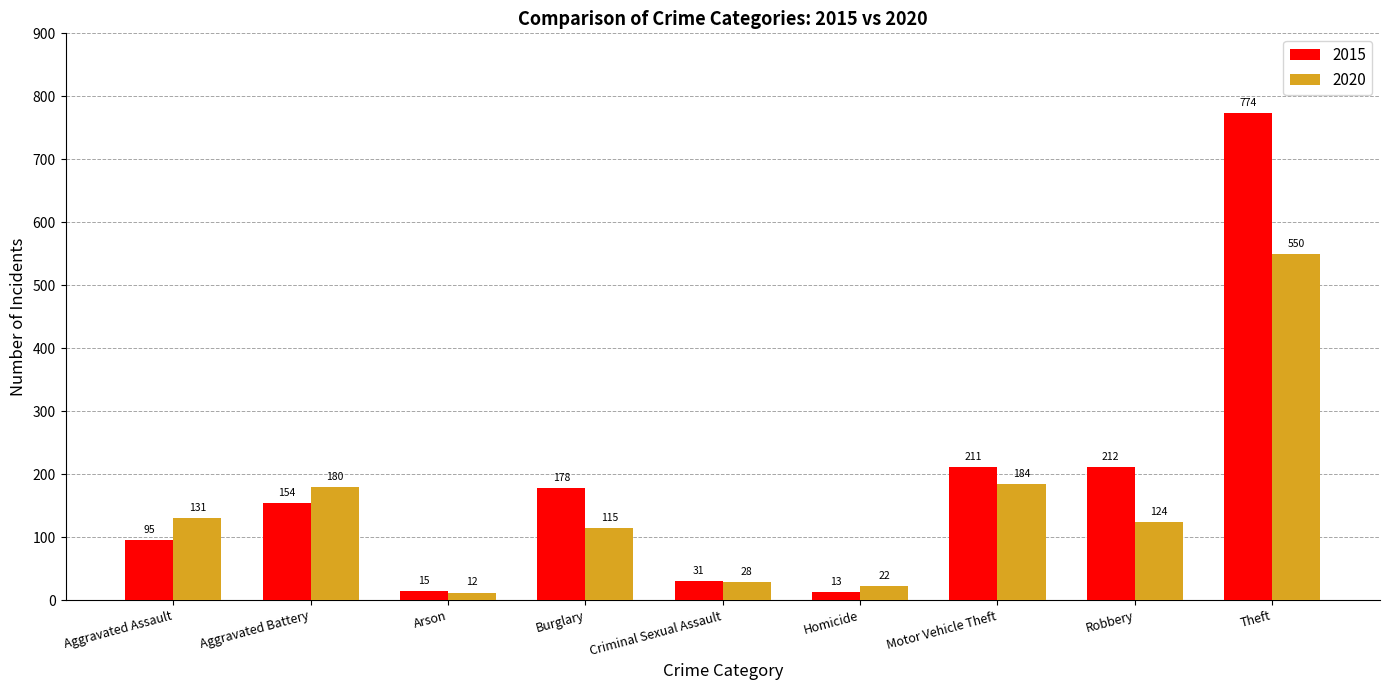

Where is 2020 nearest to the value 281?

Motor Vehicle Theft